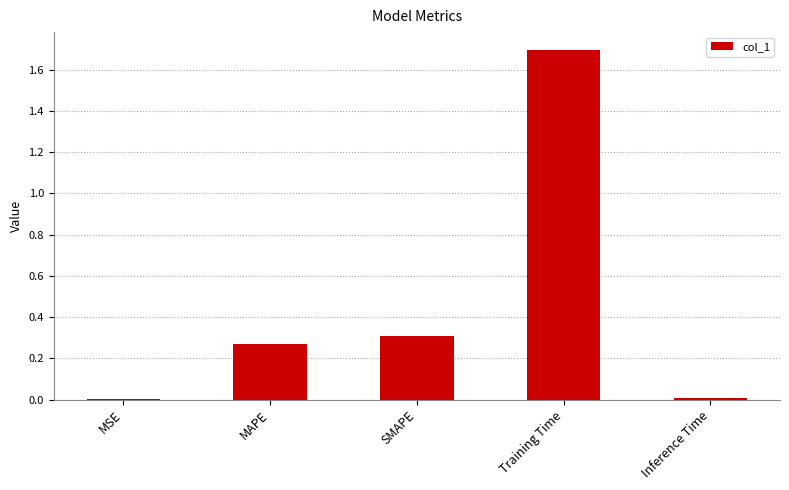

True or false: the data shows 0.8 at Training Time.

False